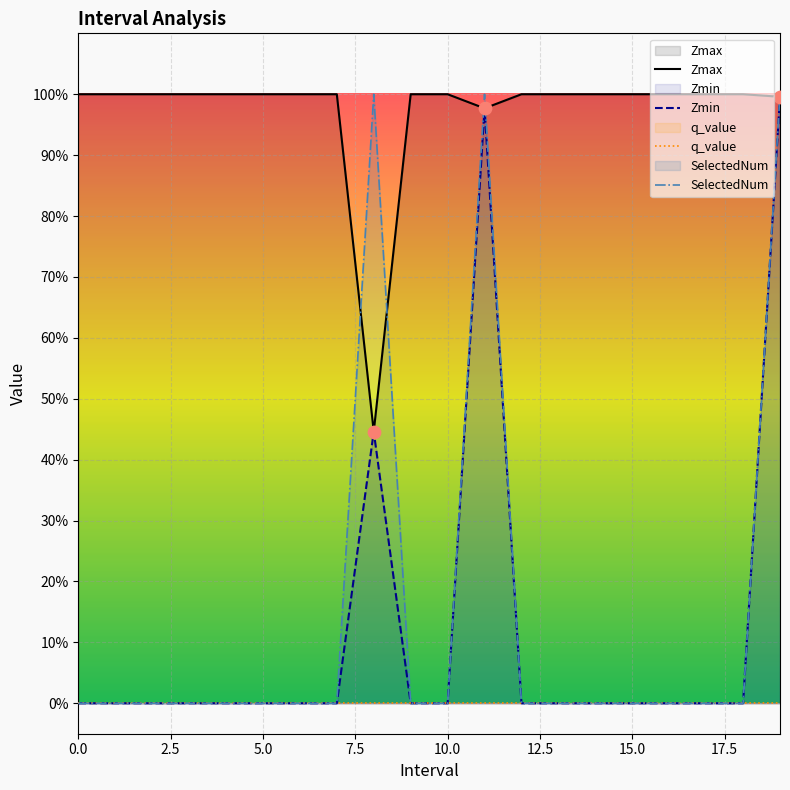

At how many categories does at least one series exceed 0?

20